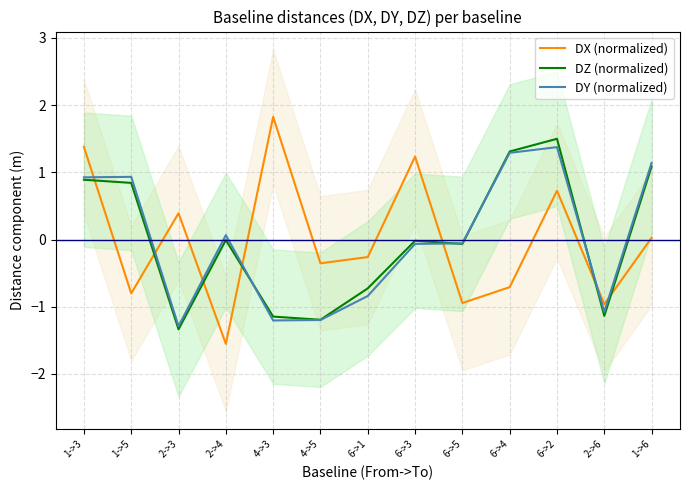

What is the label of the 2nd point from the right?

2->6